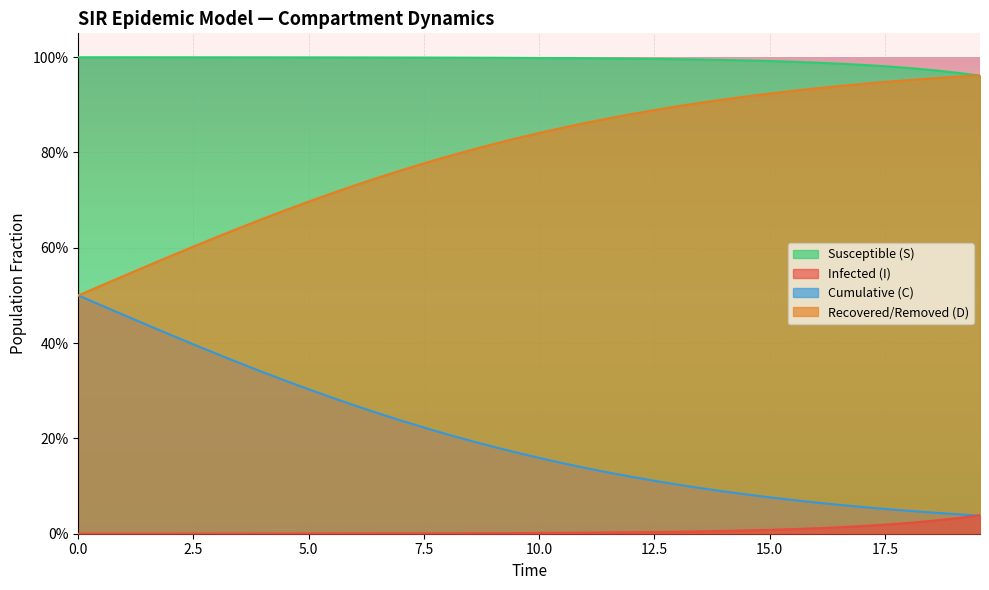

Which has a higher value, 2.5 or 15.0?

2.5